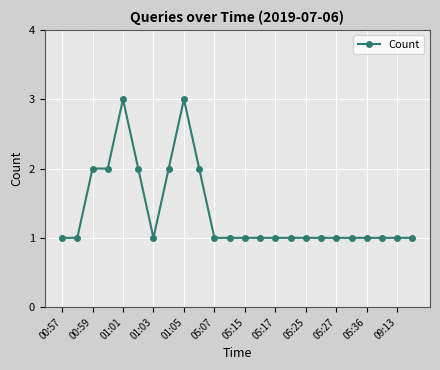

What is the value of the 17th point from the left?

1